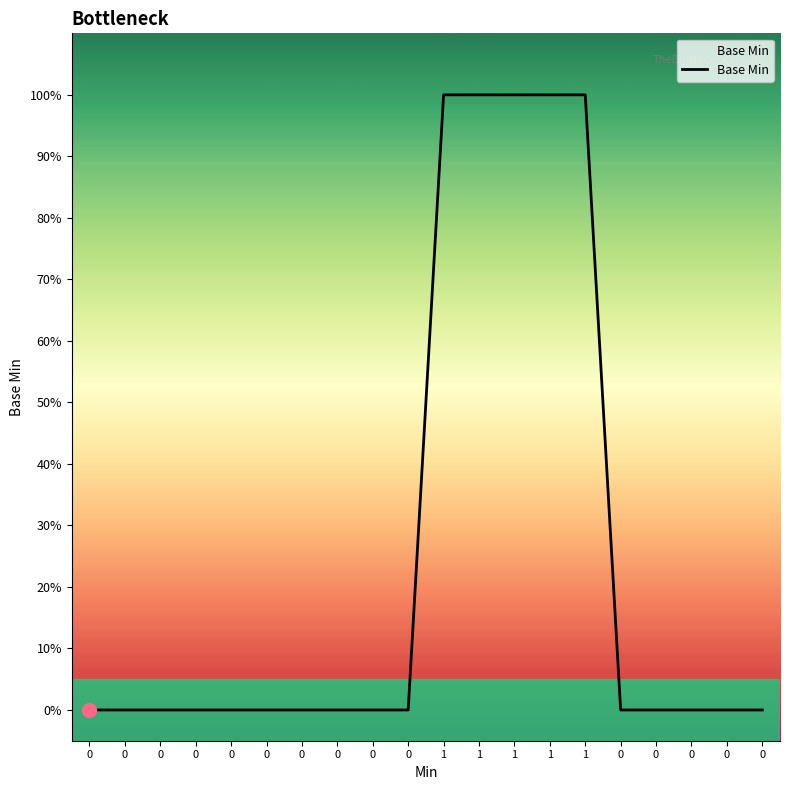

Is this an area chart (filled region under the line)?

Yes